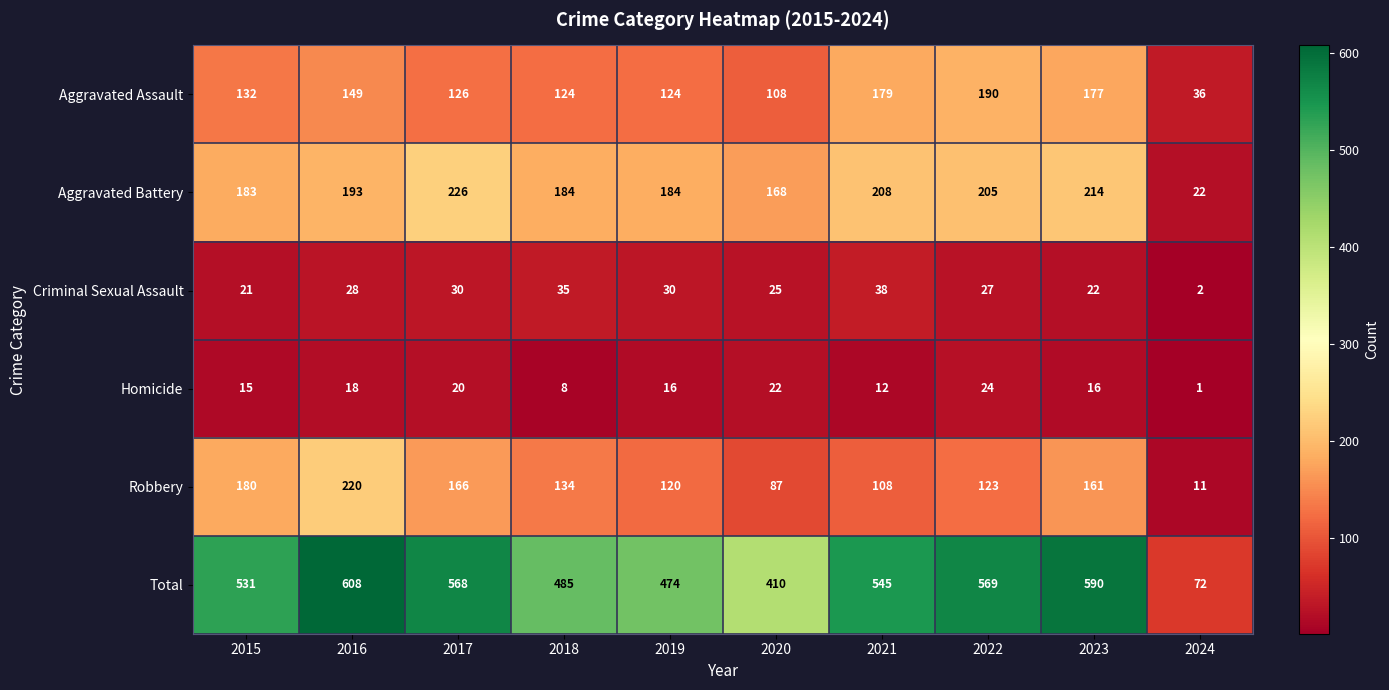

Which label corresponds to the largest value in the chart?

2016